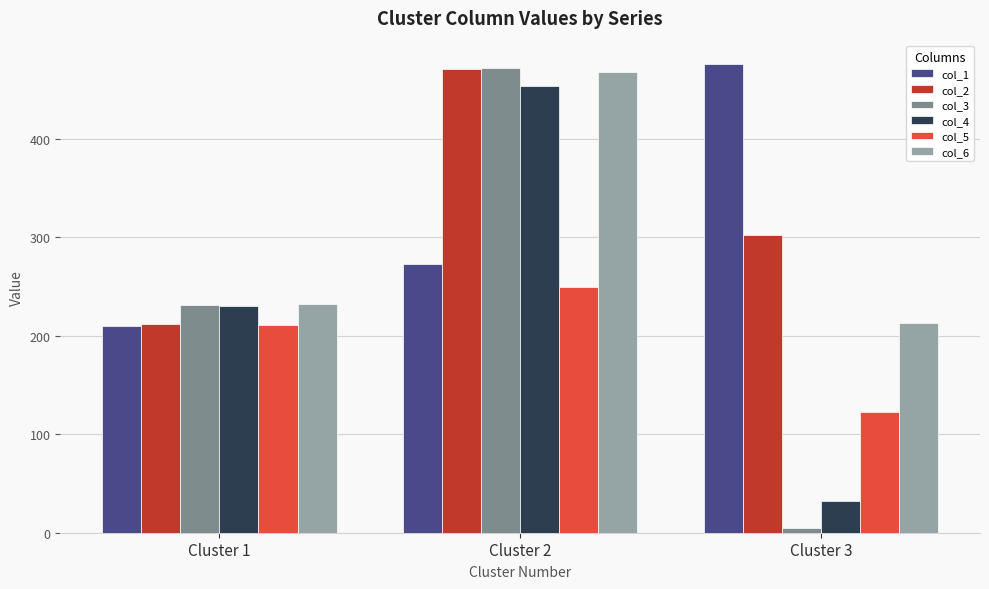

True or false: col_3 has a value of 397 at Cluster 1.

False